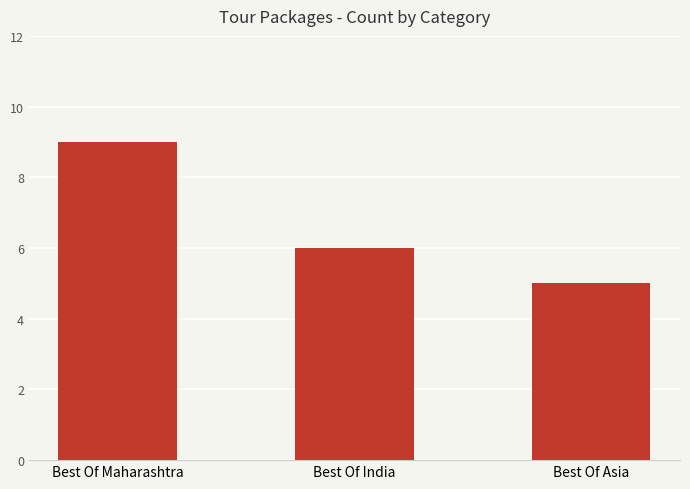

Reading left to right, what are all the values shown in this chart?

9	6	5